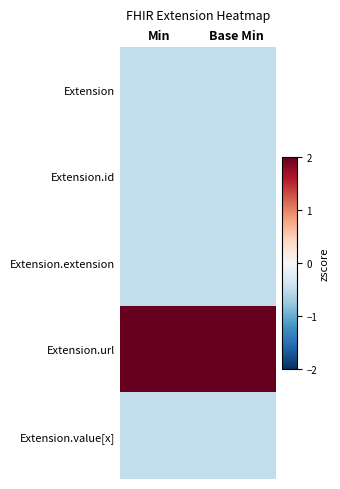

Which series has the largest total across all categories?

Extension.url